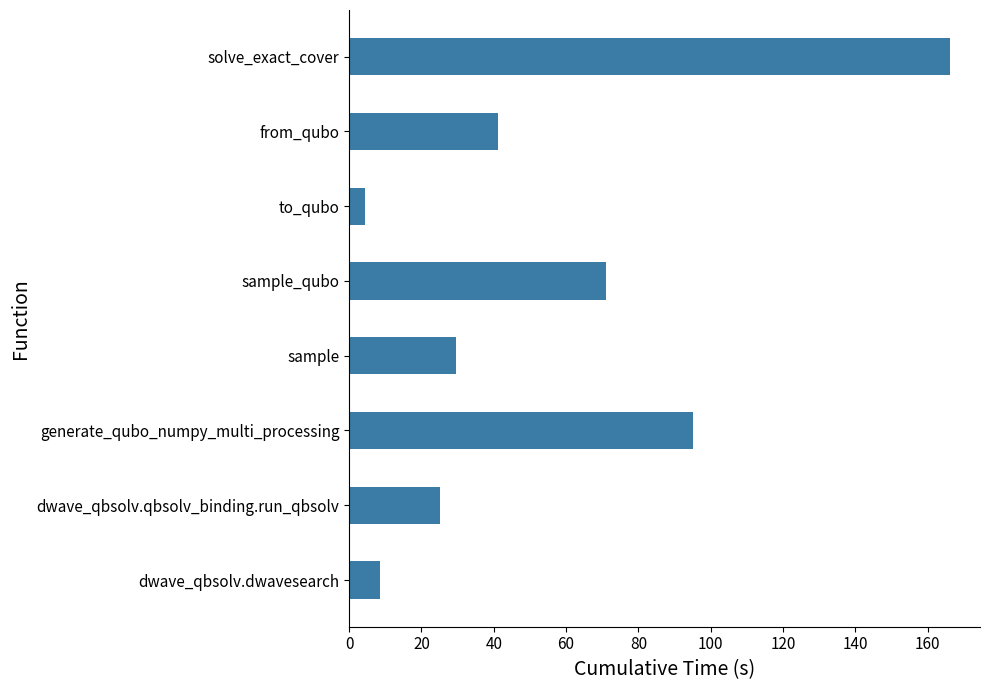

At which label is the value closest to 85?

generate_qubo_numpy_multi_processing